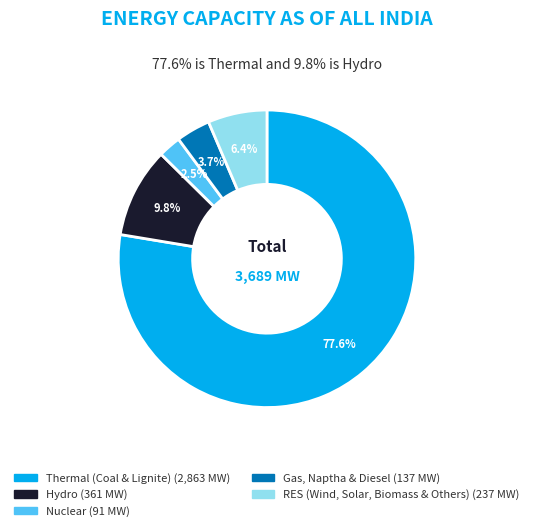

Is there any slice that represents more than half of the pie?

Yes